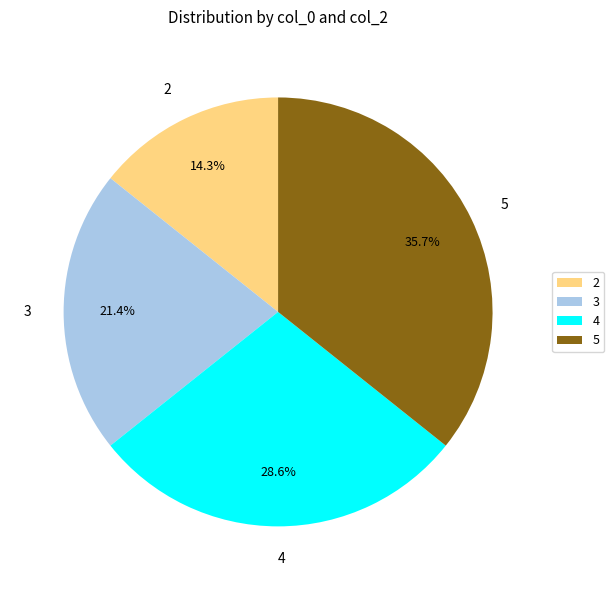

Between 3 and 4, which is larger?

4